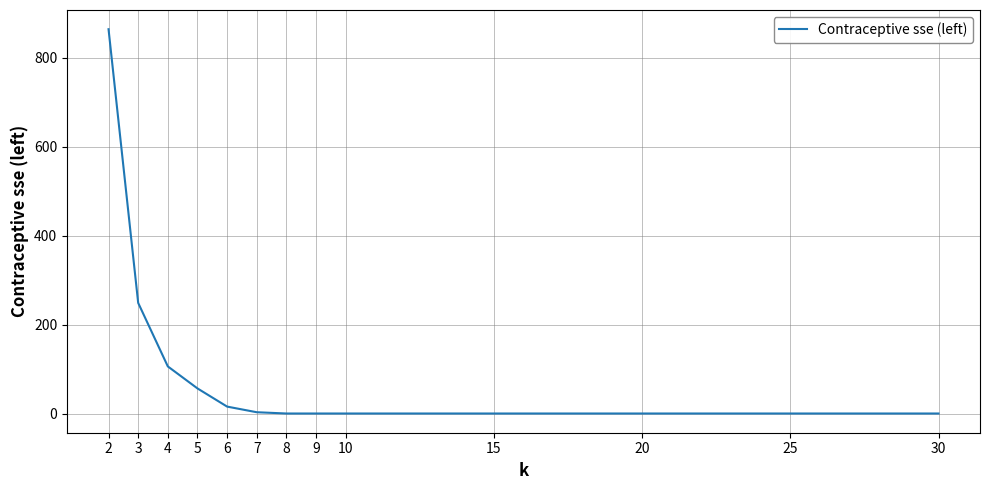

At which category does the chart reach its peak across all series?

2